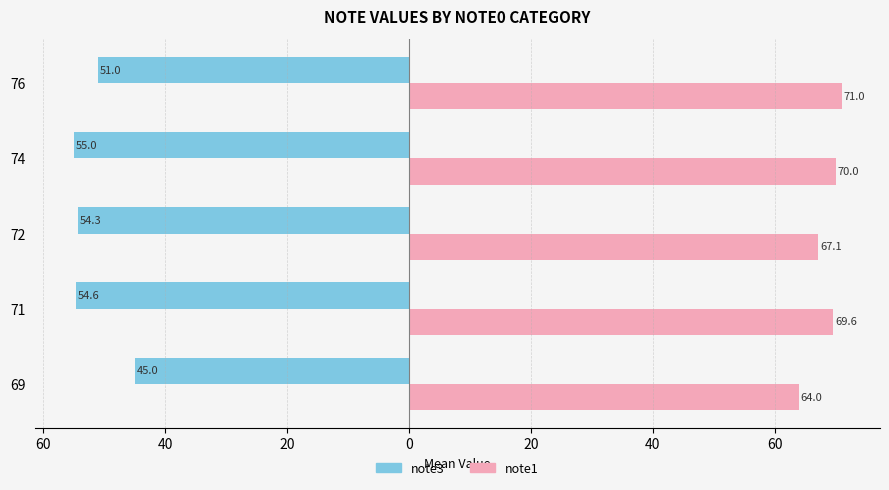

Which series has the largest total across all categories?

note1